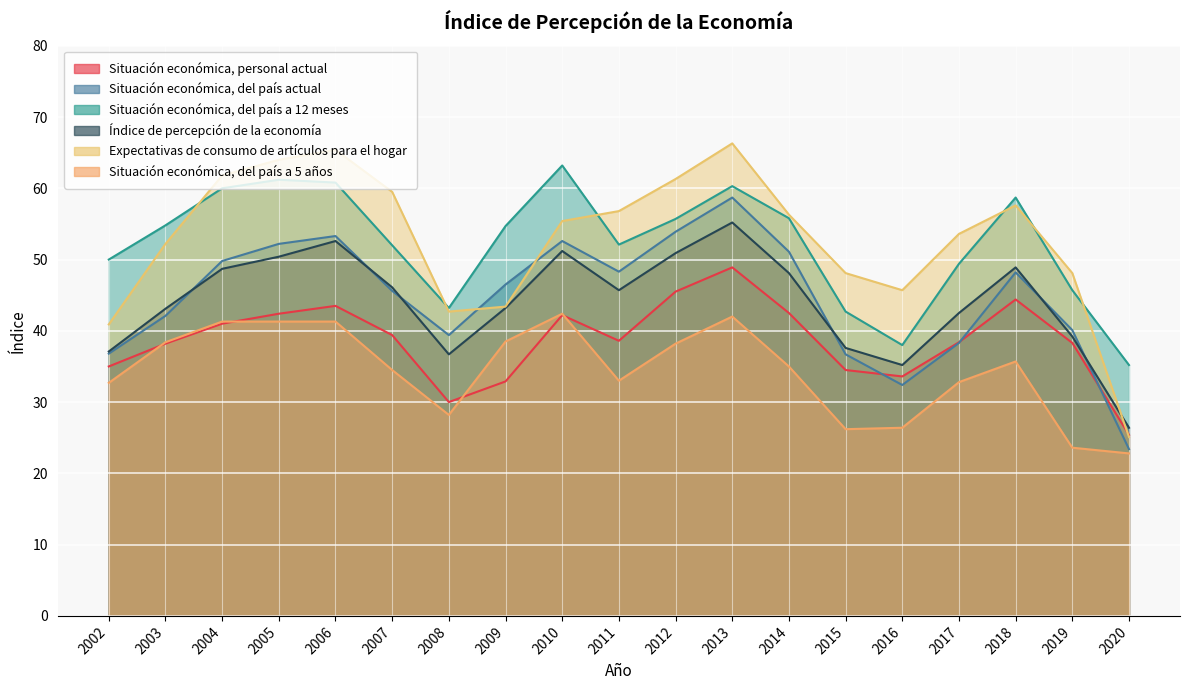

In Situación económica, personal actual, how many points are higher than both neighbors (excluding endpoints)?

4